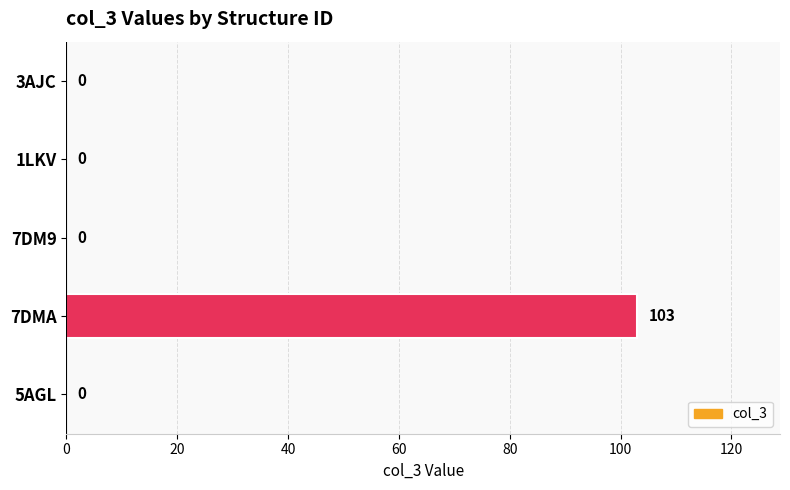

How many values are above zero?

1